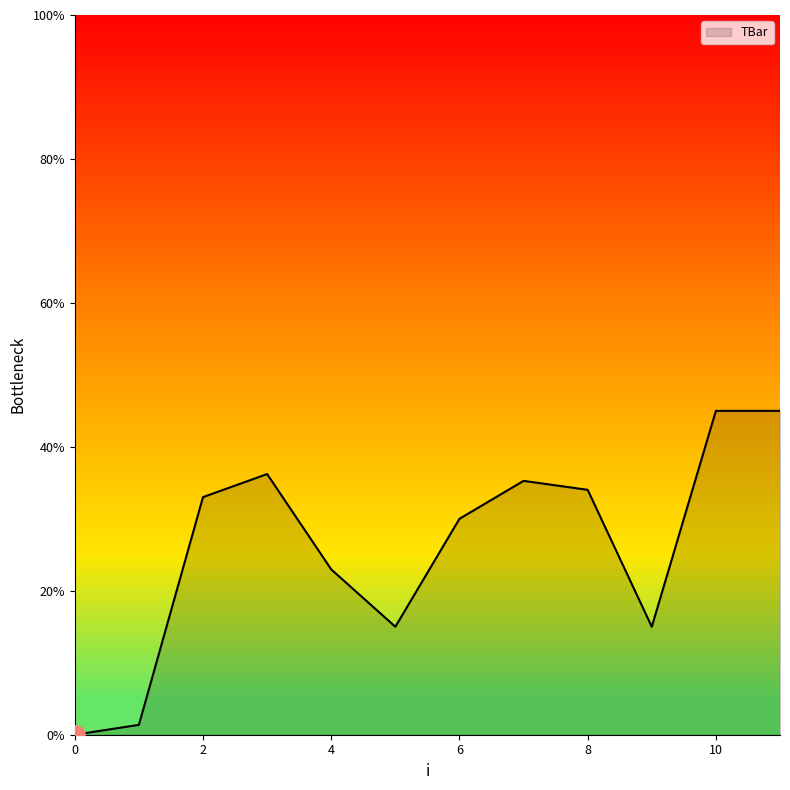

Rank the categories by value from highest to lowest.

10, 11, 3, 7, 8, 2, 6, 4, 5, 9, 1, 0